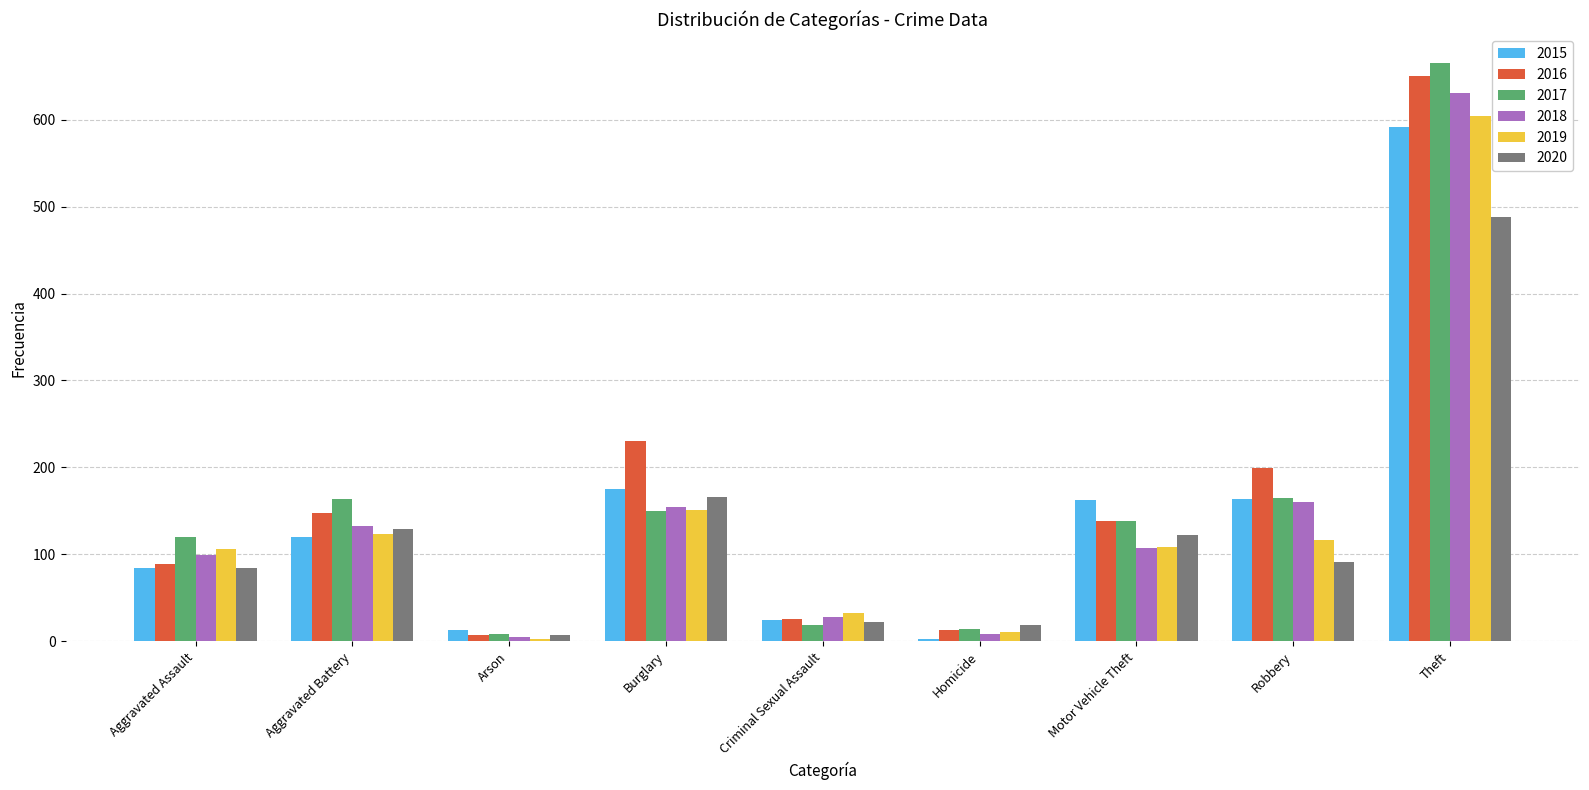

What is the label of the 9th bar from the right?

Aggravated Assault